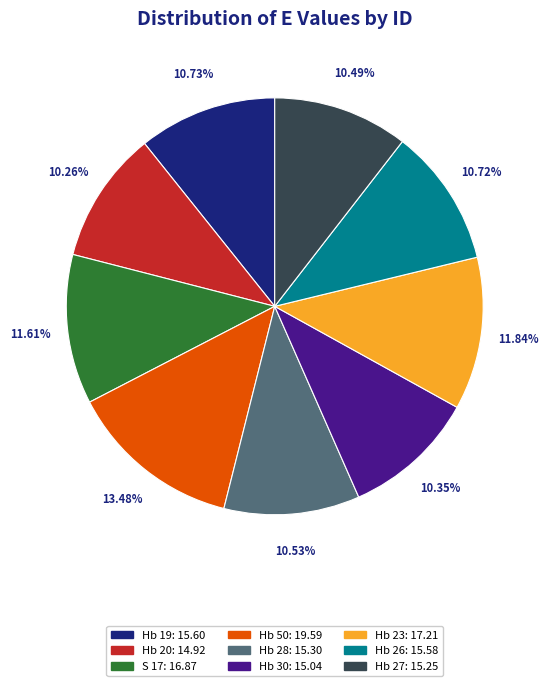

To the nearest percent, what is the difference between the largest and smallest slice percentages?

3%